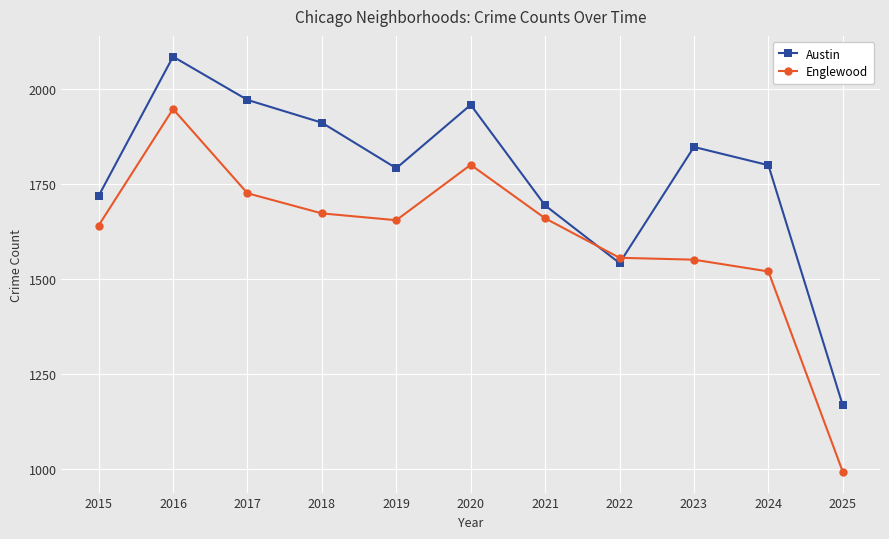

How many interior local peaks does the Austin series have?

3